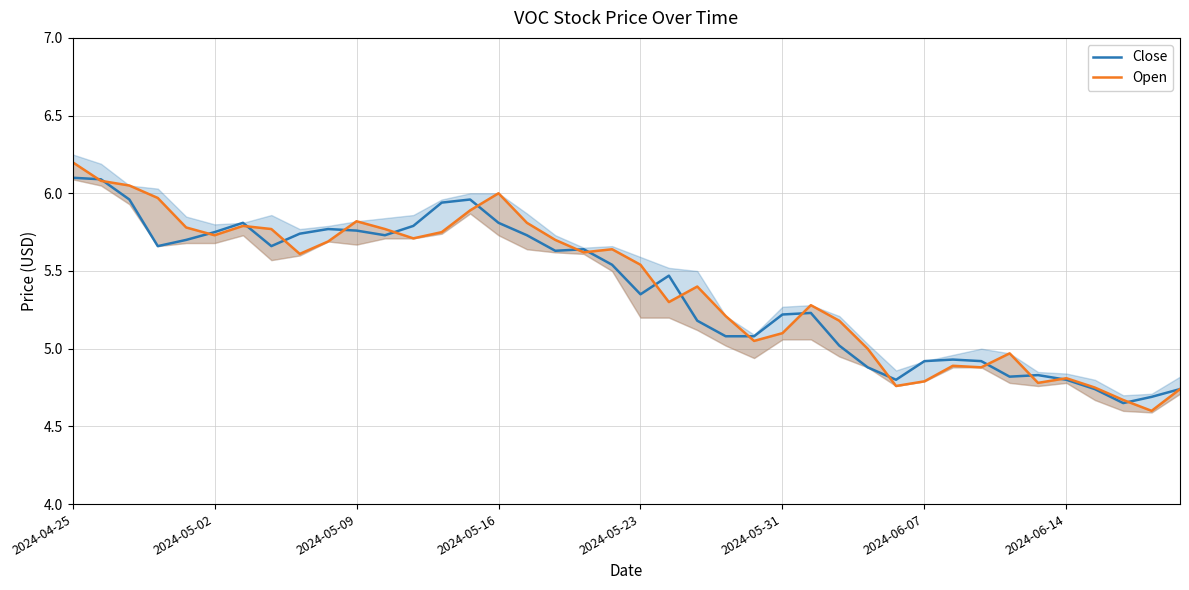

What is the greatest value displayed?

6.2